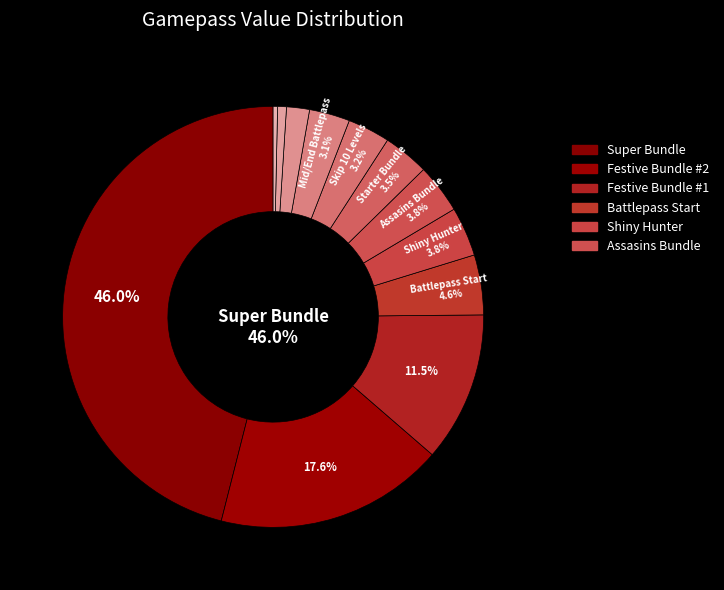

True or false: Skip 10 Levels accounts for 14% of the total.

False